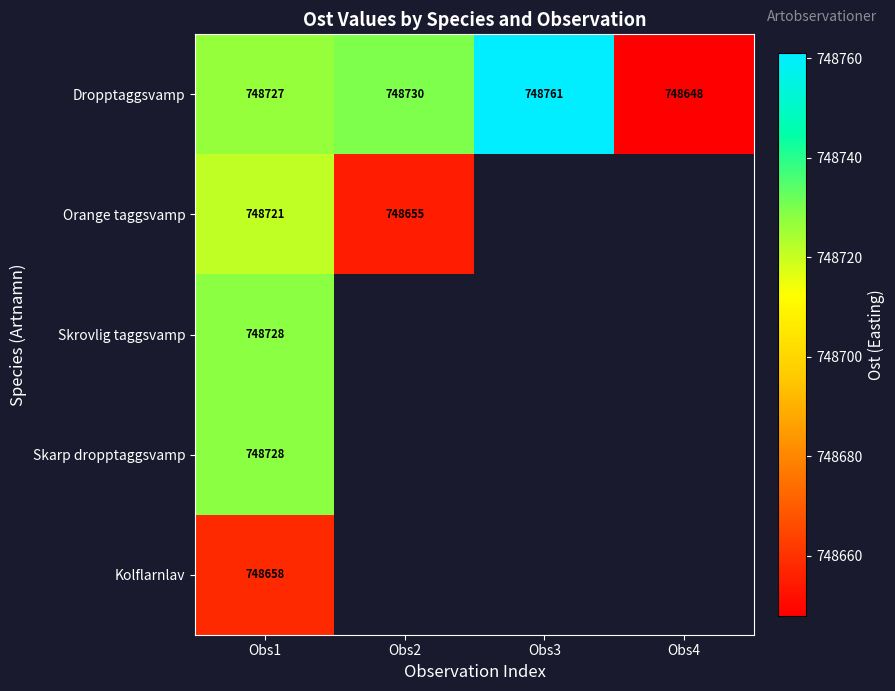

Where is Dropptaggsvamp nearest to the value 748704?

Obs1